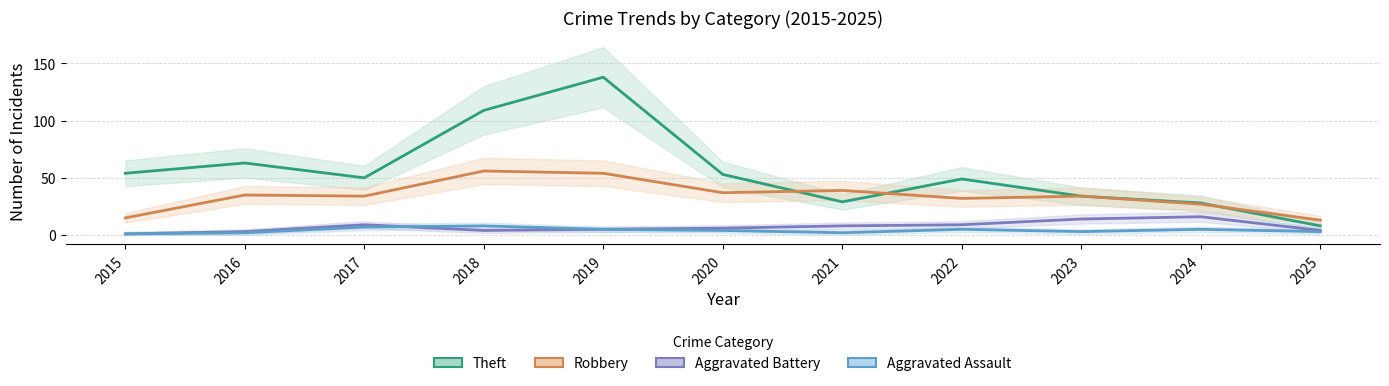

What is the difference between the highest and lowest values at 2016?

61